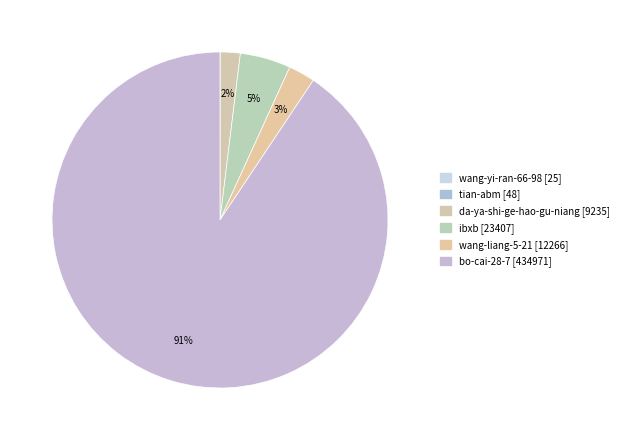

Is the sum of wang-yi-ran-66-98 and da-ya-shi-ge-hao-gu-niang greater than half?

No